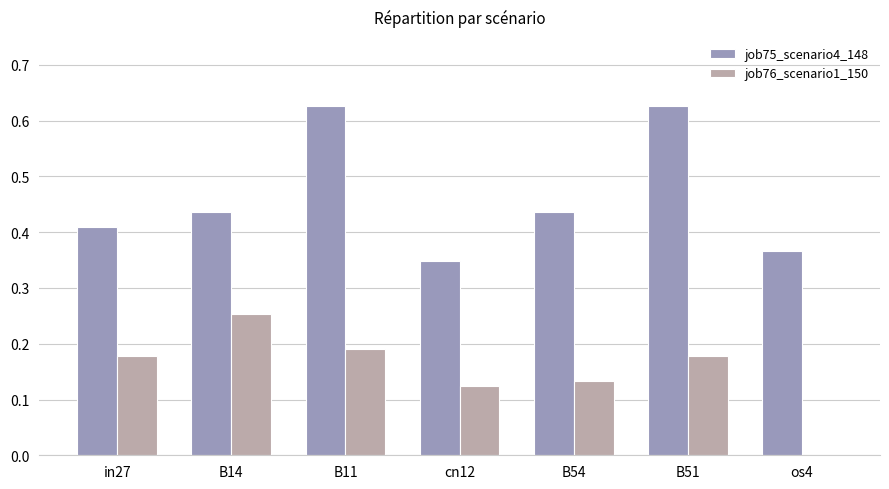

Which series has the largest total across all categories?

job75_scenario4_148